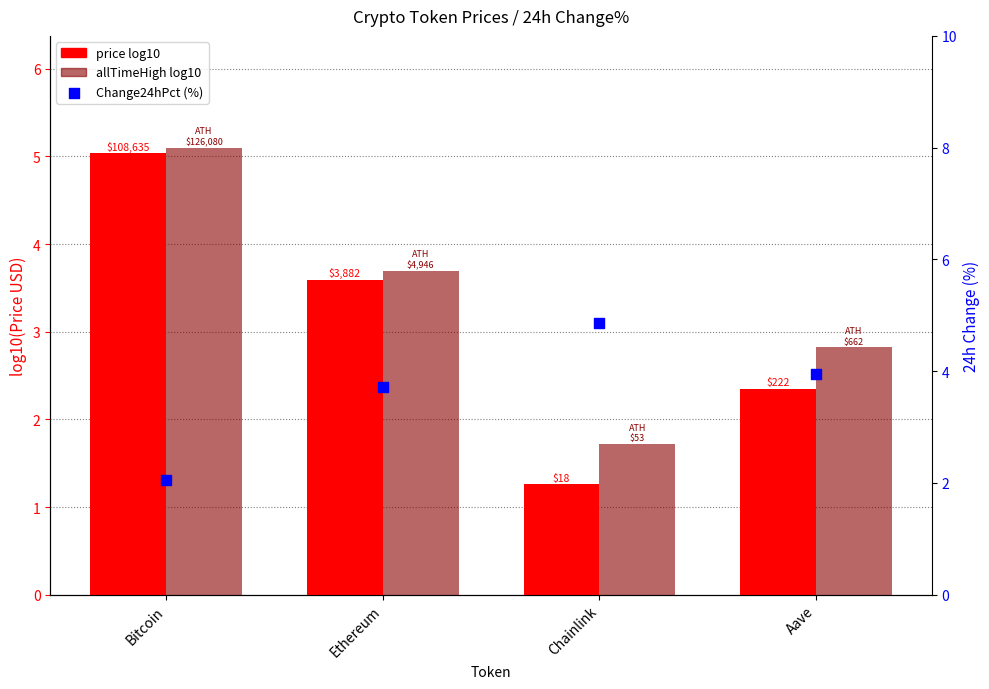

At which category is the sum across all series the highest?

Bitcoin